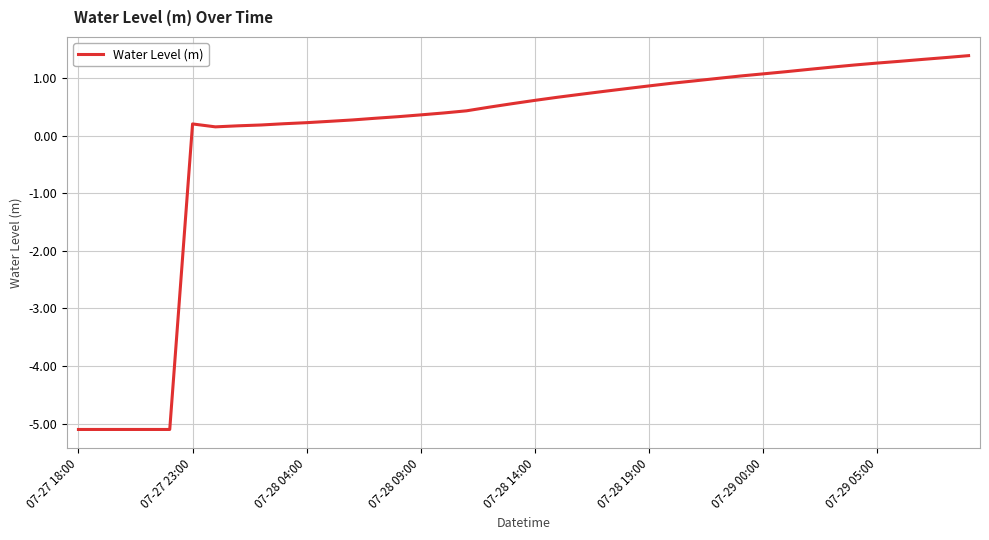

What is the smallest value displayed?

-5.1